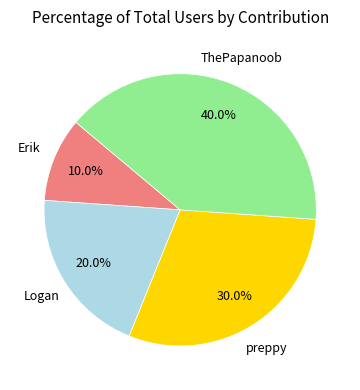

Is there any slice that represents more than half of the pie?

No